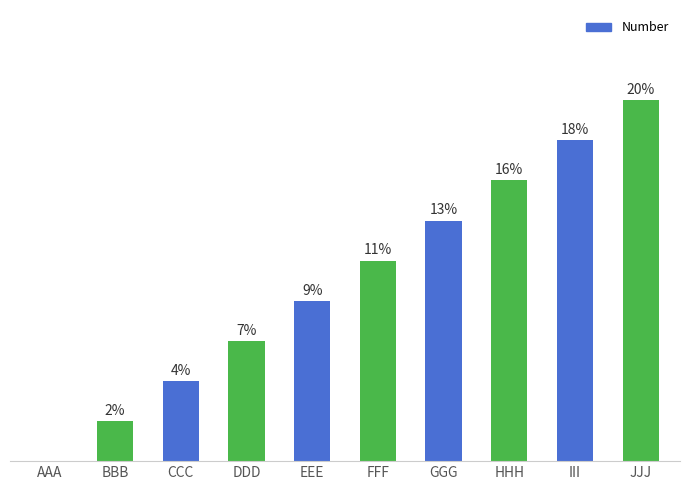

The chart shows a value of 7 at FFF. True or false?

False